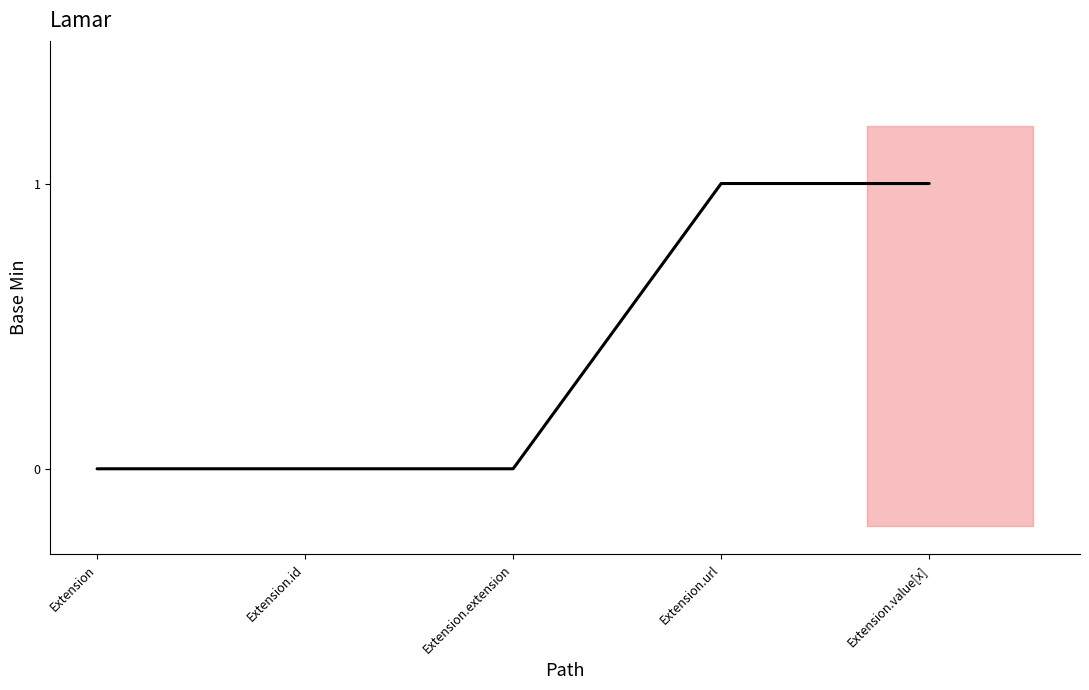

Reading left to right, what are all the values shown in this chart?

0	0	0	1	1